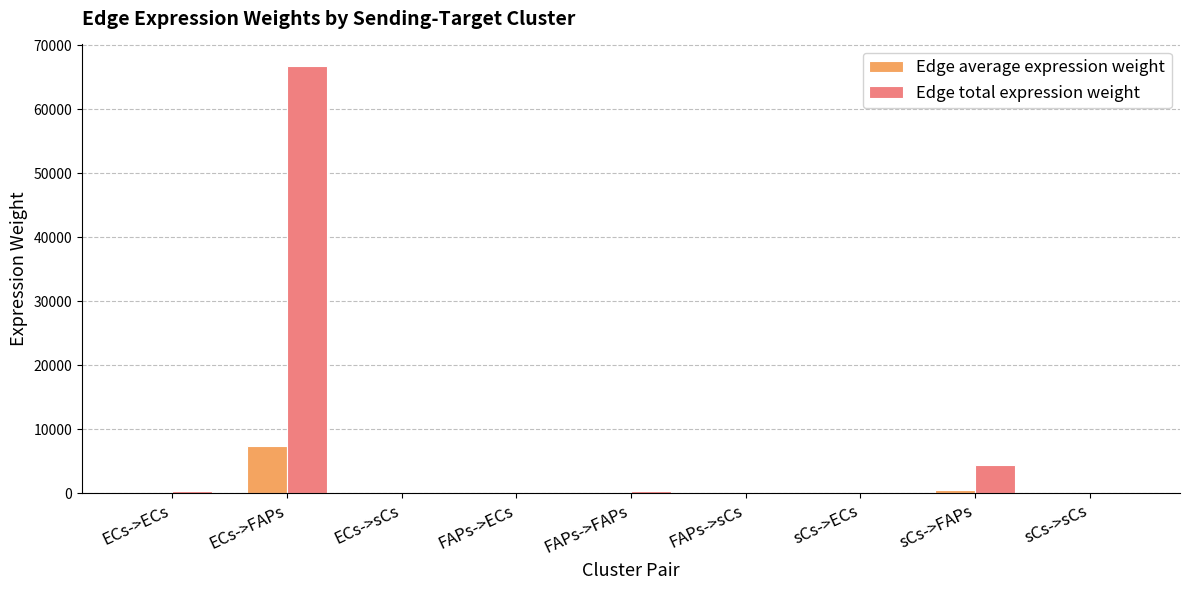

Which label corresponds to the largest value in the chart?

ECs->FAPs